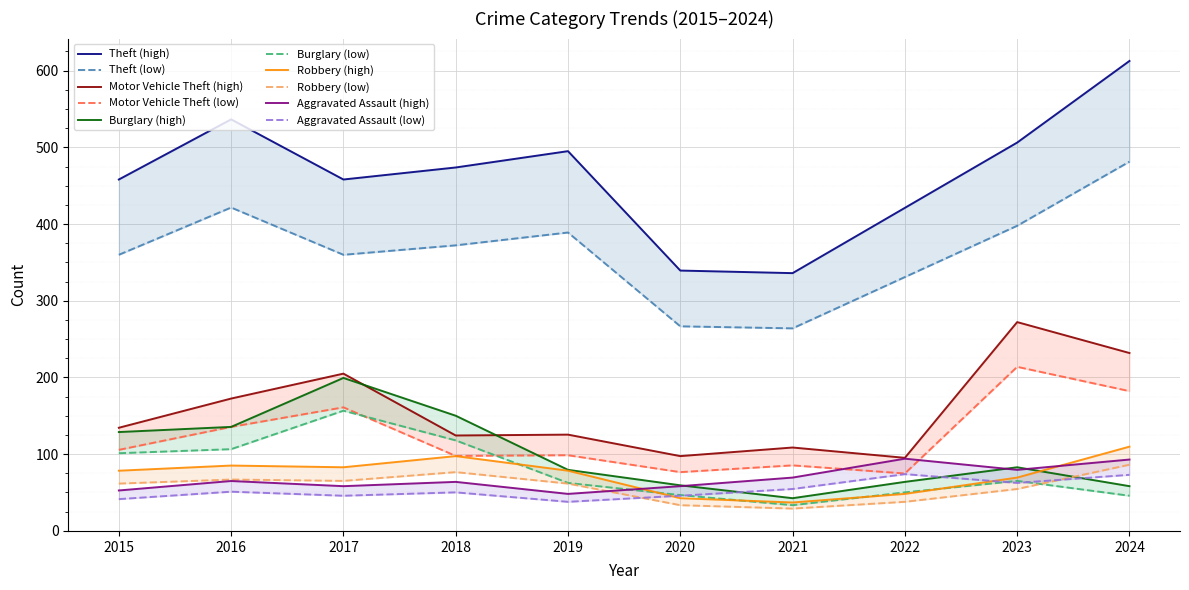

What is the difference between the highest and lowest values at 2024?

423.1